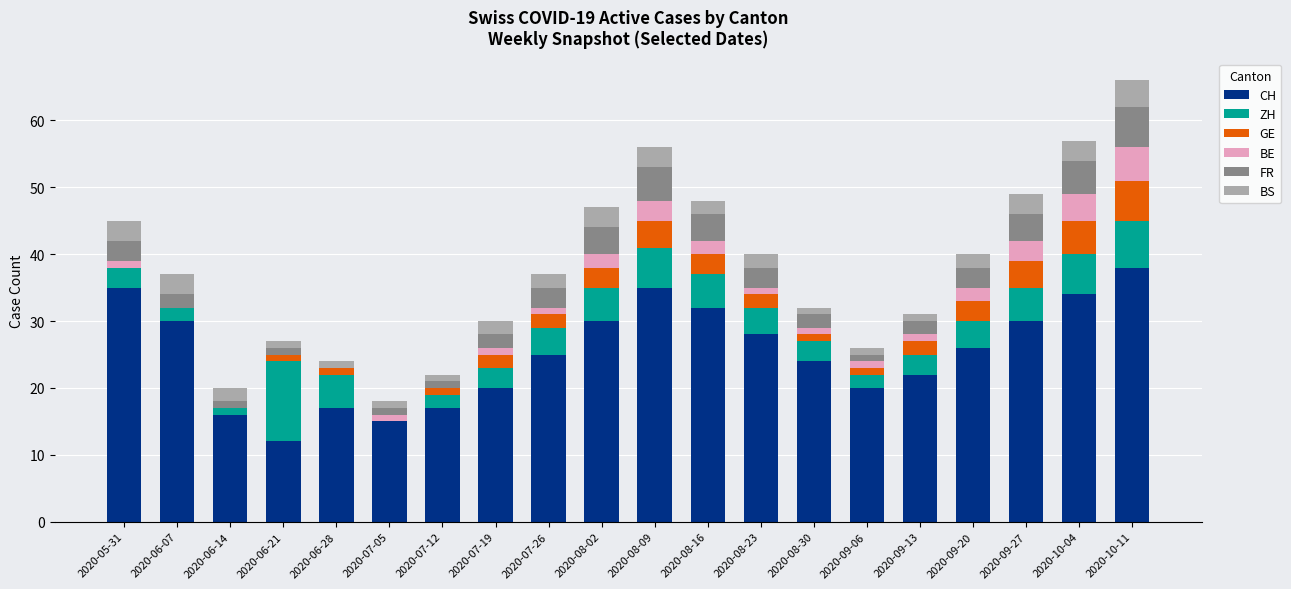

What are all the series names shown in the legend?

CH, ZH, GE, BE, FR, BS